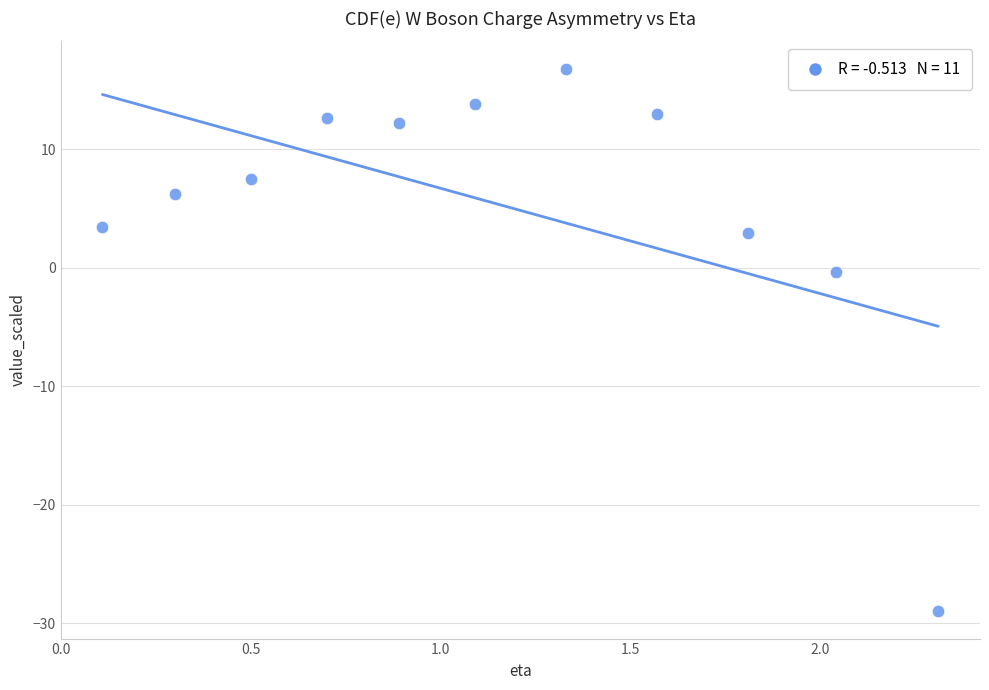

What is the range of Y values (max minus min)?

45.8